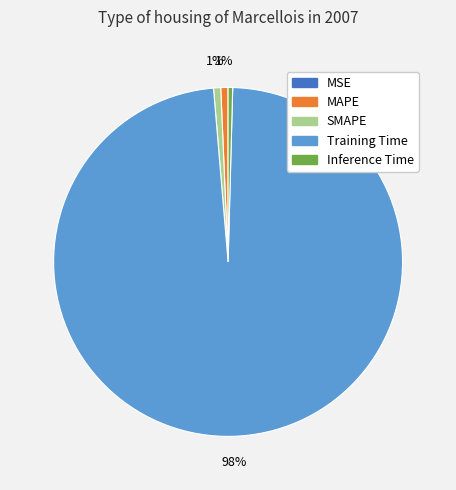

Is the sum of MAPE and Training Time greater than half?

Yes